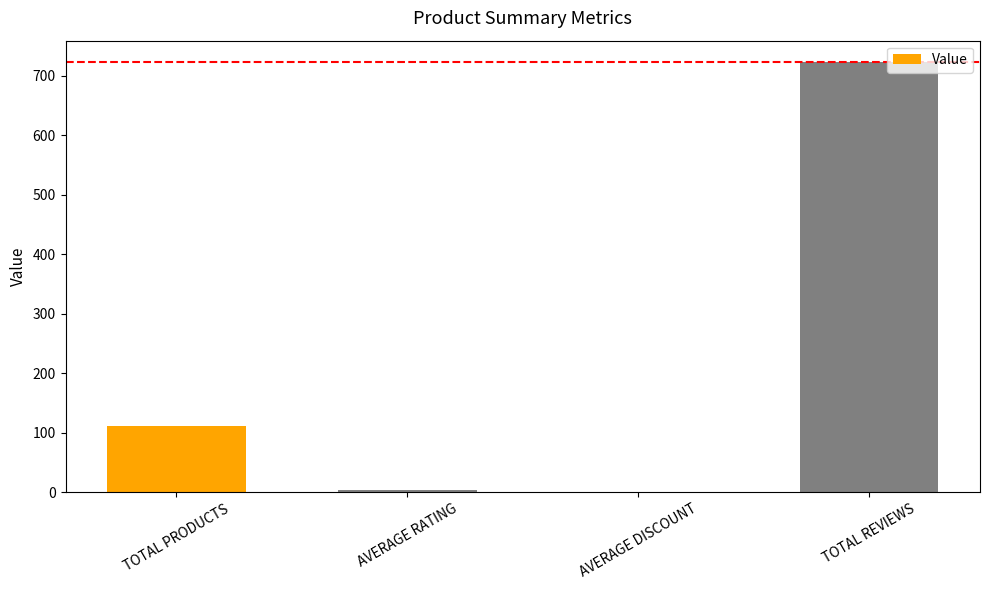

What is the sum of all values?

839.3